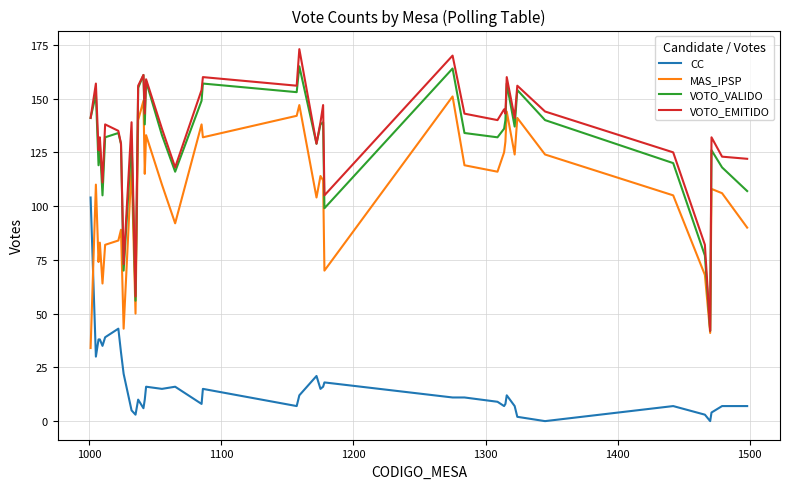

Which series has the widest spread of values?

VOTO_EMITIDO